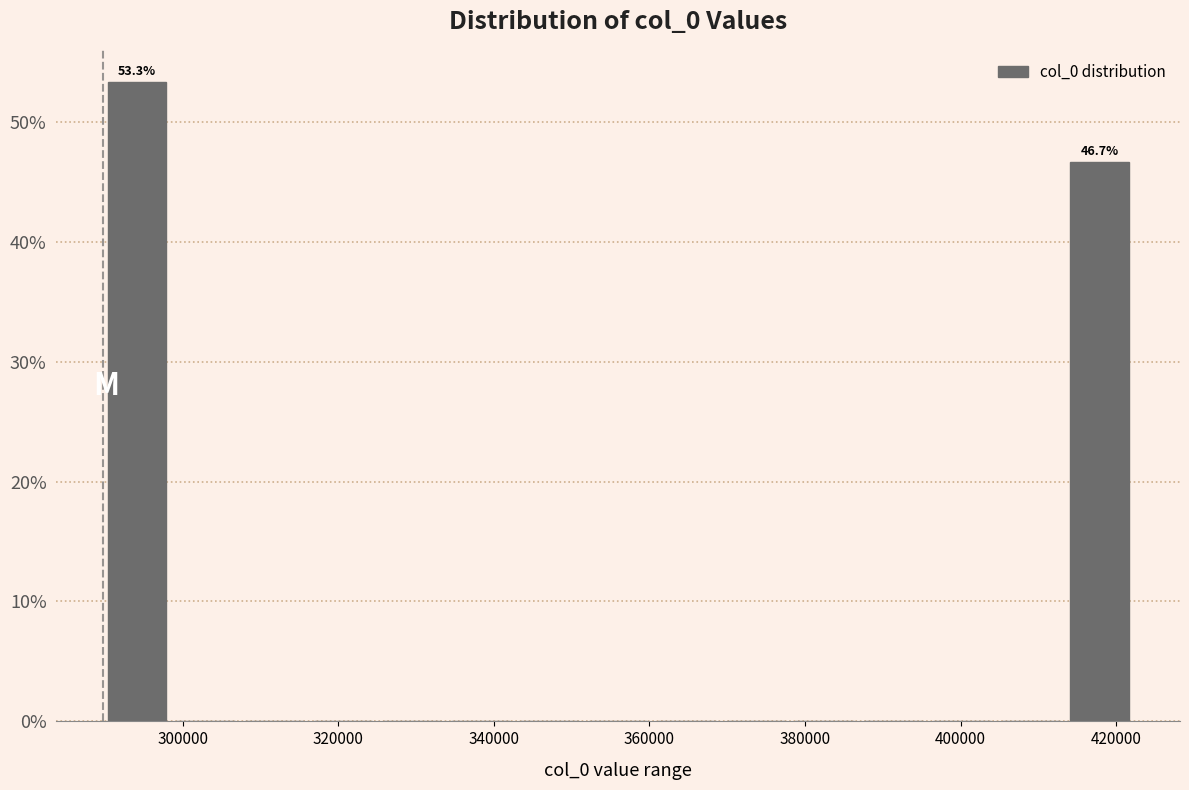

Over which range of the x-axis is the bar tallest?

290000 to 298000